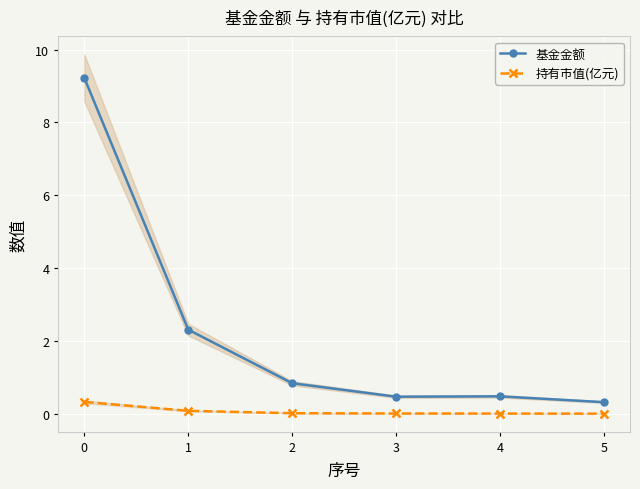

The value of 基金金额 at 3 is 0.5. True or false?

True